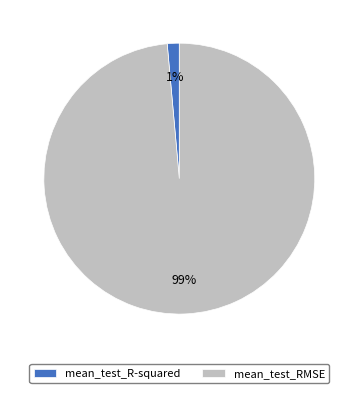

Which category has the biggest portion of the pie?

mean_test_RMSE